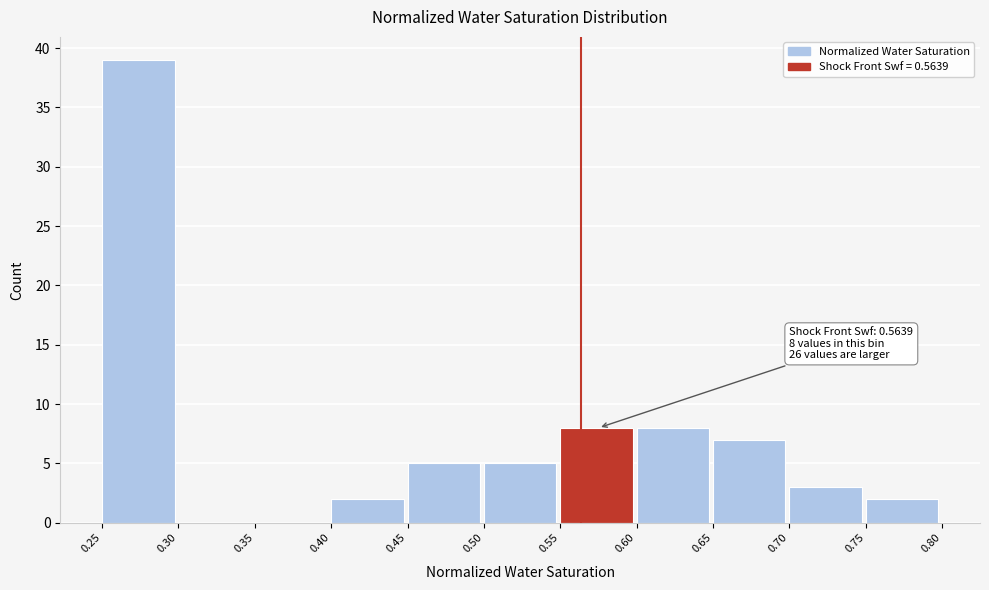

Which range on the x-axis has the tallest bar?

0.25 to 0.30